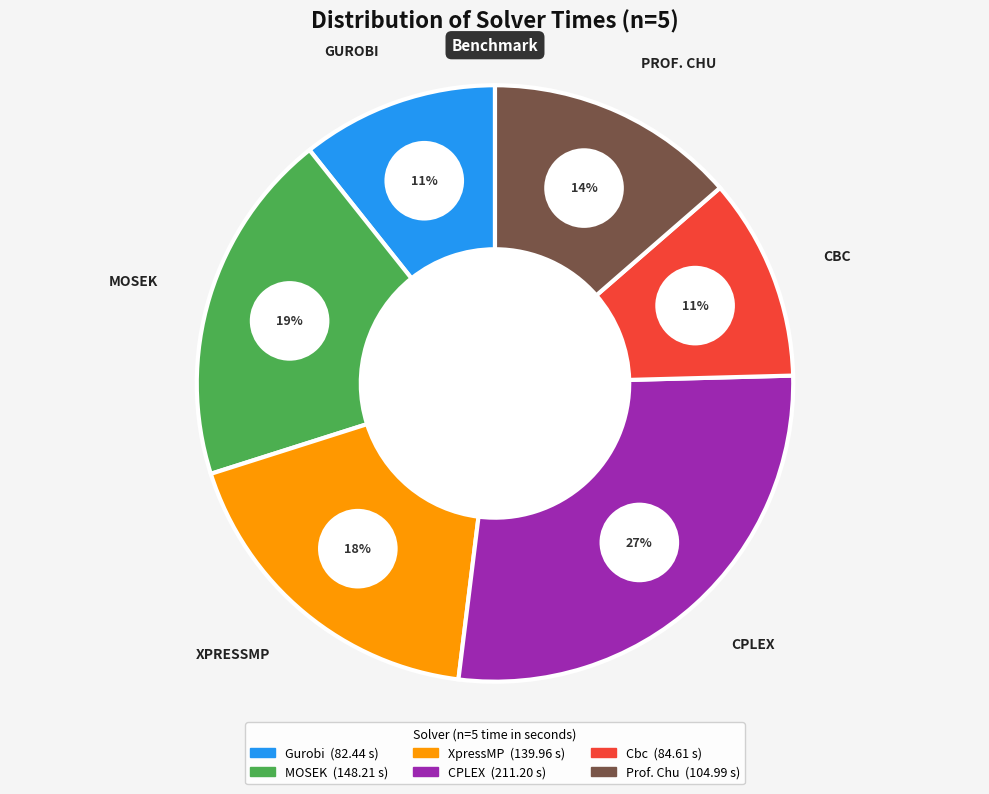

Count the number of slices in the pie.

6